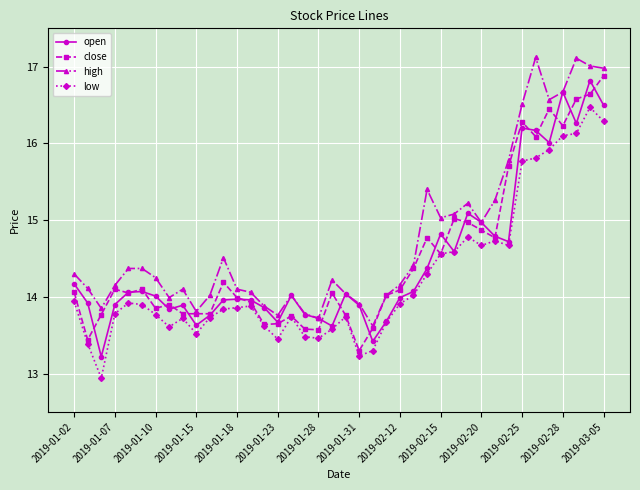

What is the smallest value displayed?

12.9